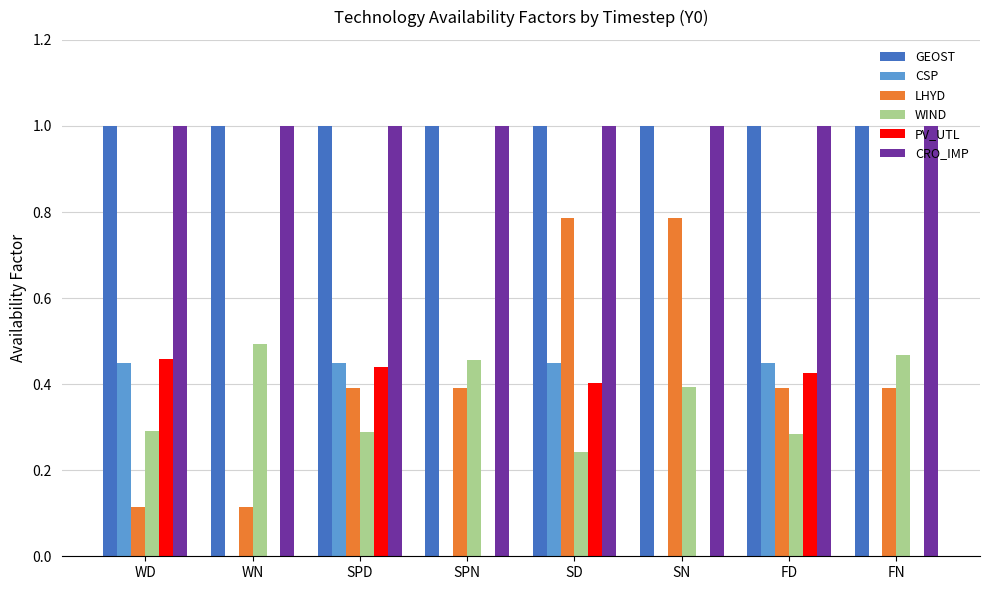

What is the sum of all PV_UTL values?

1.7